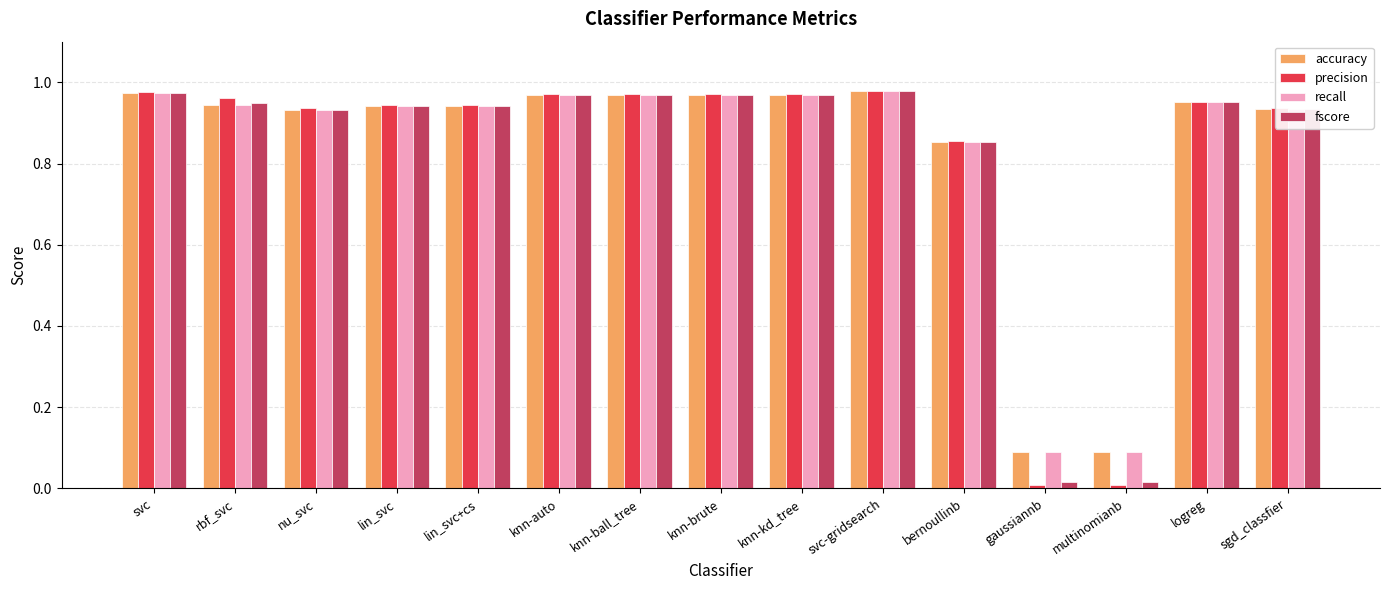

What is the label of the 7th bar from the right?

knn-kd_tree